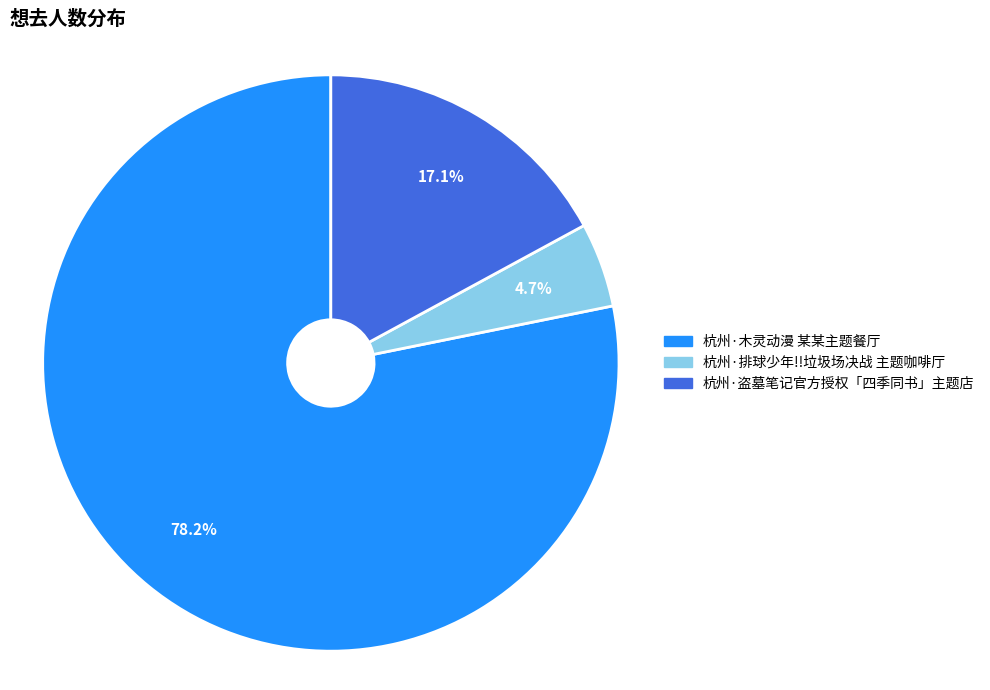

To the nearest percent, what is the combined percentage of 杭州·排球少年!!垃圾场决战 主题咖啡厅 and 杭州·木灵动漫 某某主题餐厅?

83%